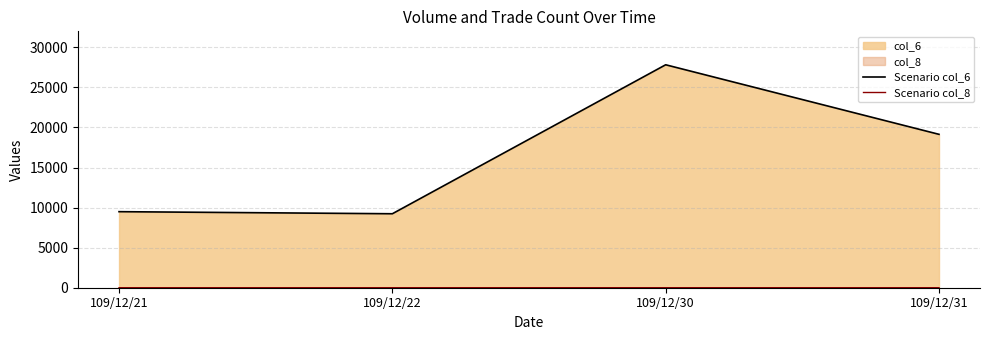

Which series has the widest spread of values?

Scenario col_6